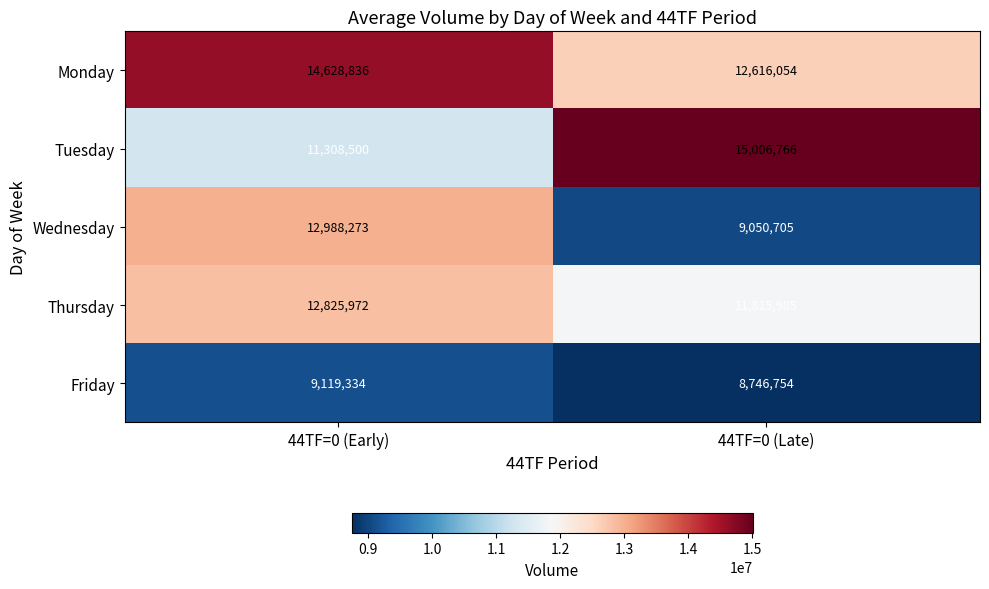

What is the minimum value shown in the chart?

8746754